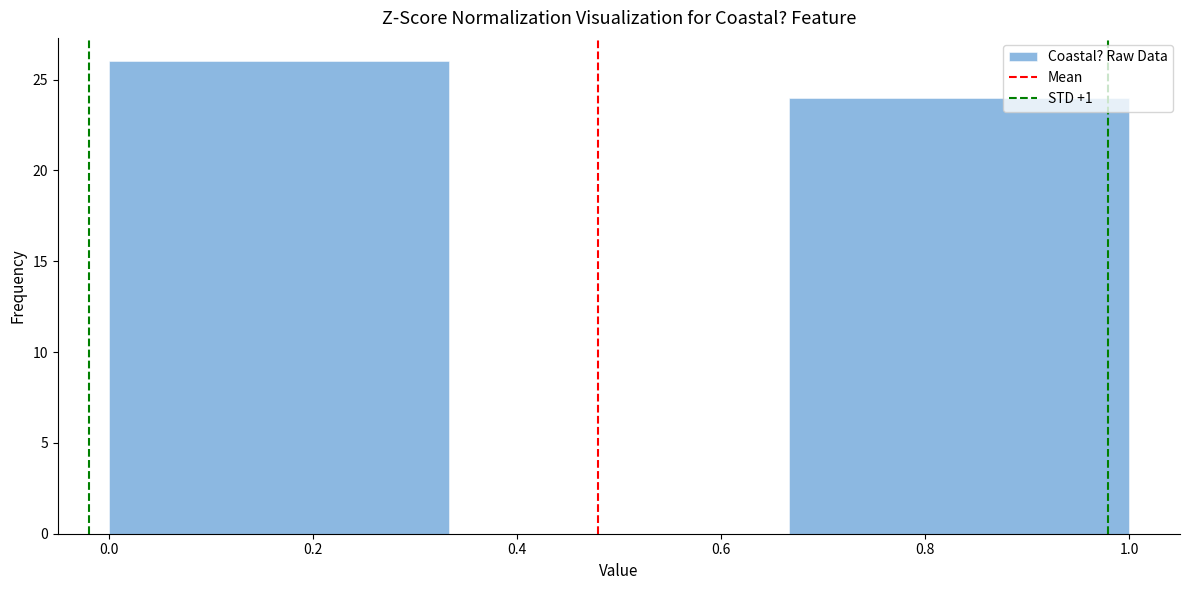

Which range on the x-axis has the tallest bar?

0.00 to 0.34